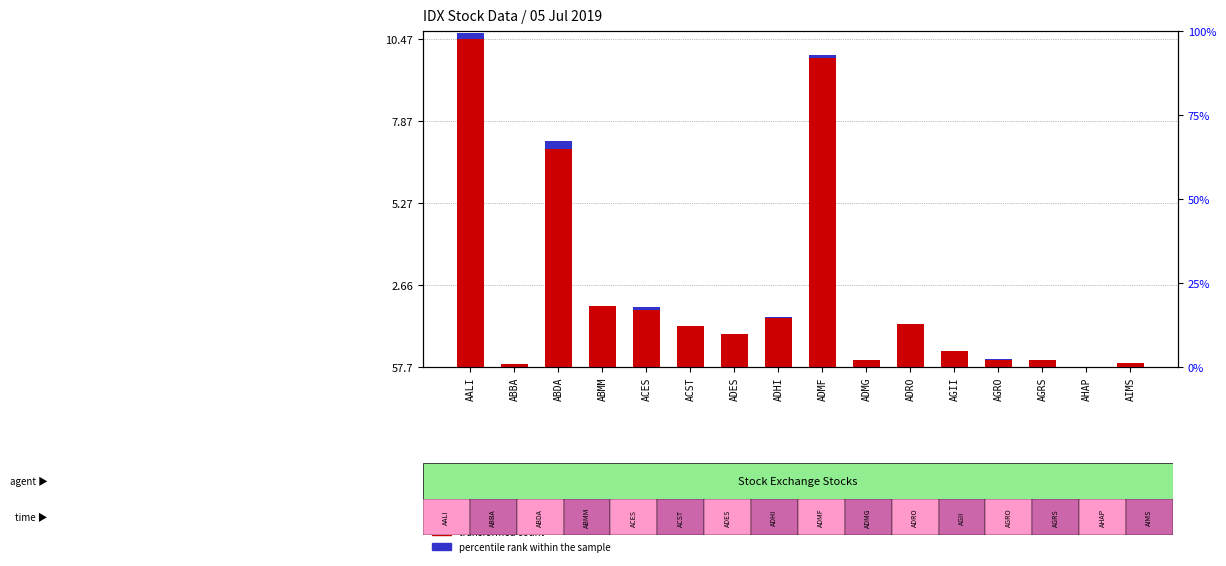

Which category has the lowest value in the percentile rank within the sample series?

ADMG